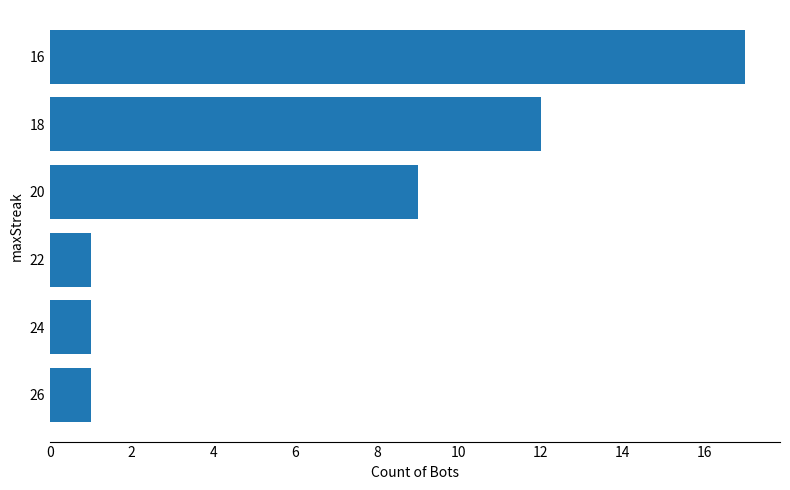

What is the maximum value shown in the chart?

17